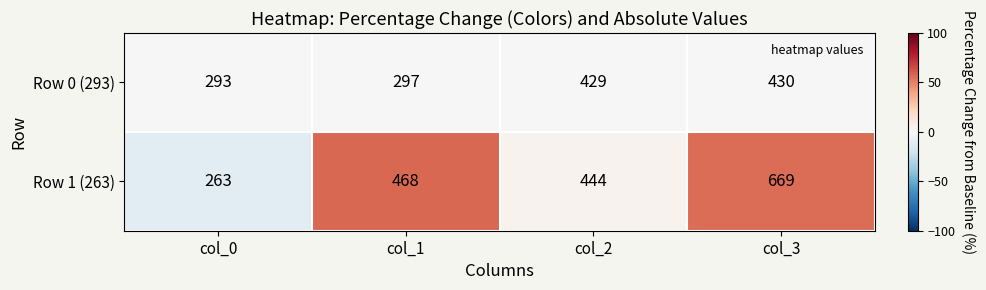

Reading left to right, extract all data points from this chart.

Row 0 (293): col_0=293	col_1=297	col_2=429	col_3=430
Row 1 (263): col_0=263	col_1=468	col_2=444	col_3=669